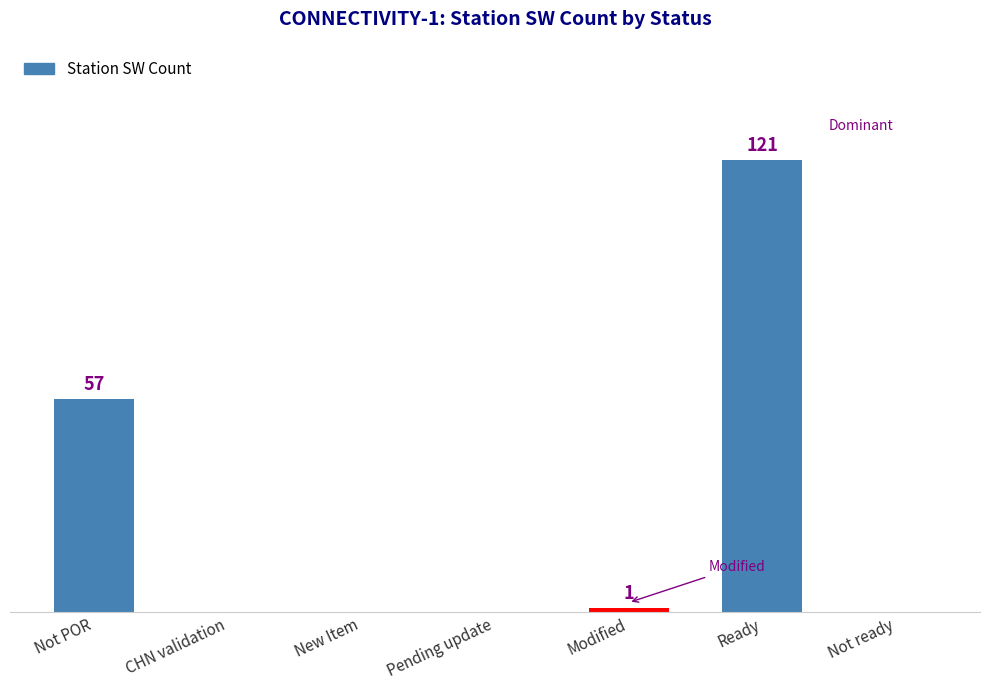

True or false: the data shows 121 at Ready.

True